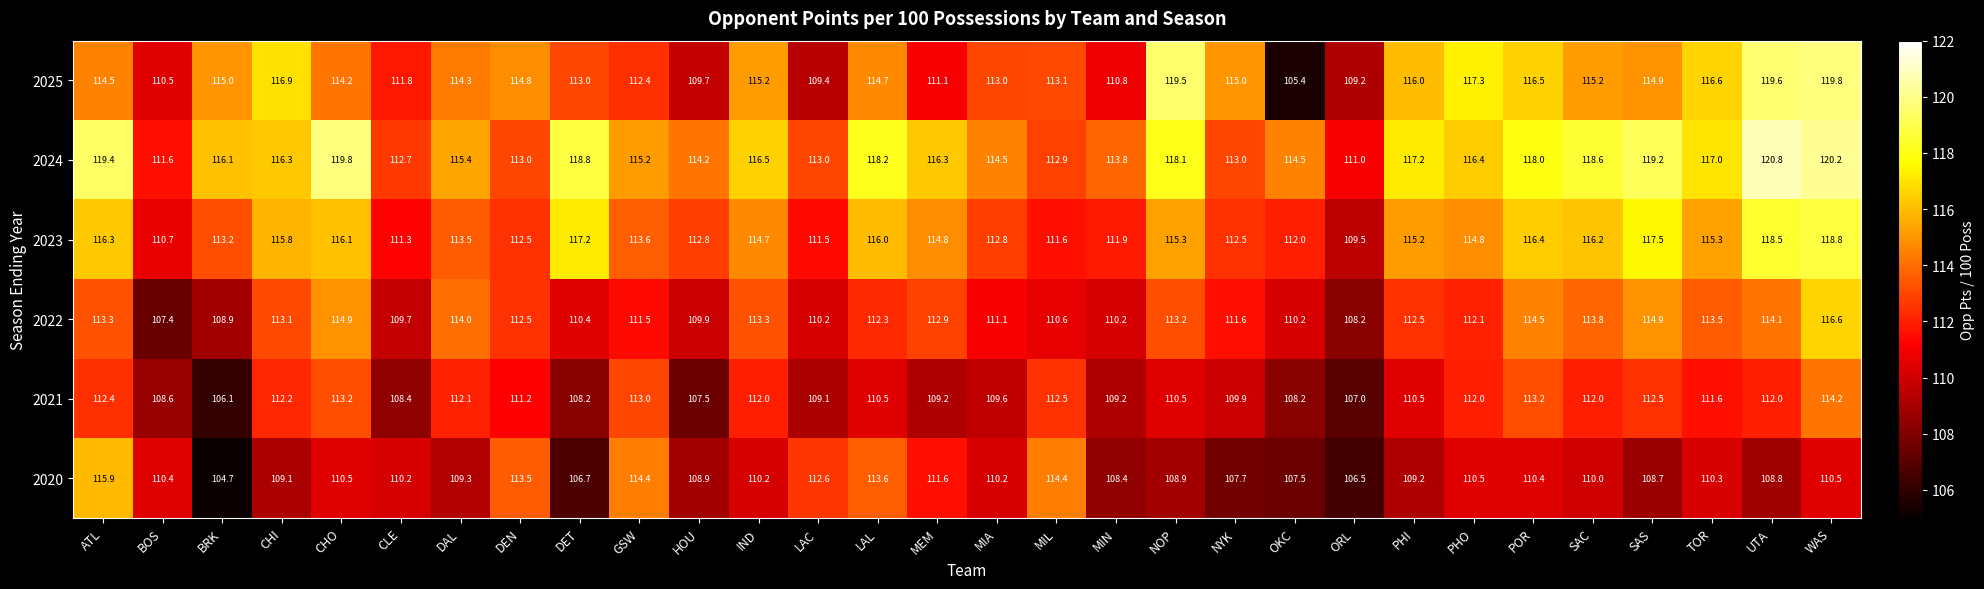

Is it true that 2020 equals 110.2 at CLE?

True